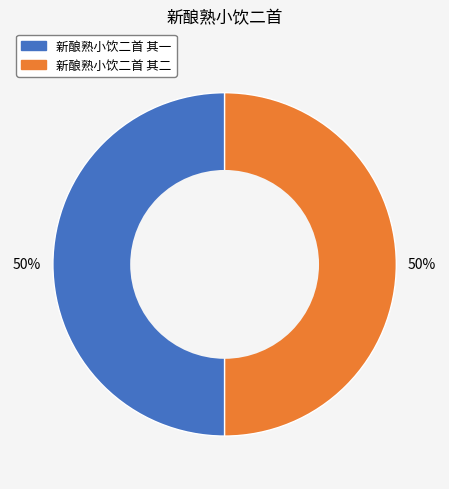

Approximately how many times larger is the value at 新酿熟小饮二首 其一 compared to 新酿熟小饮二首 其二?

1.0